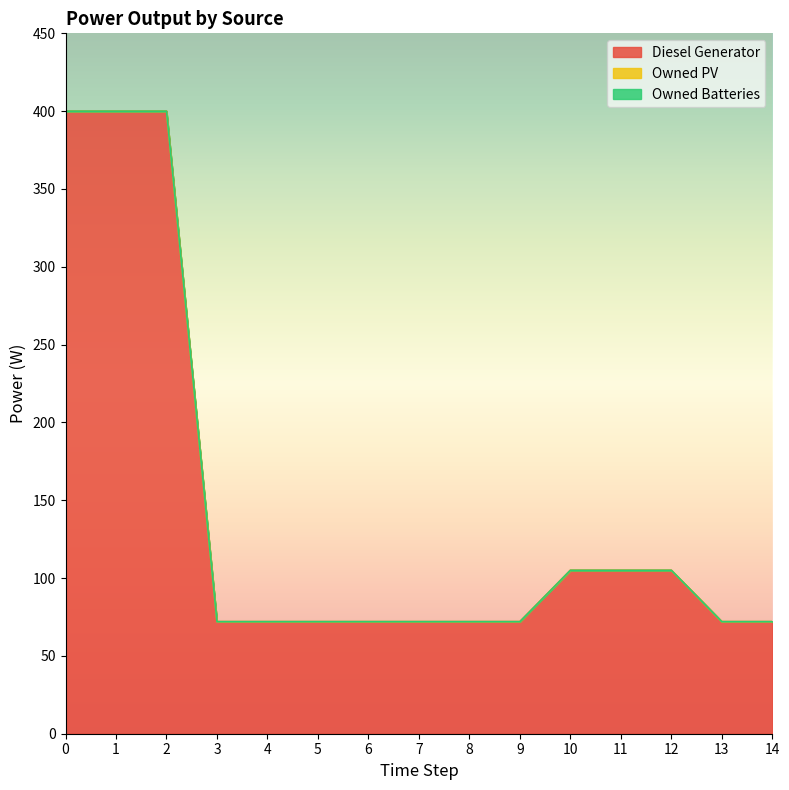

At 0, list the series in order from smallest to largest.

Owned PV, Owned Batteries, Diesel Generator